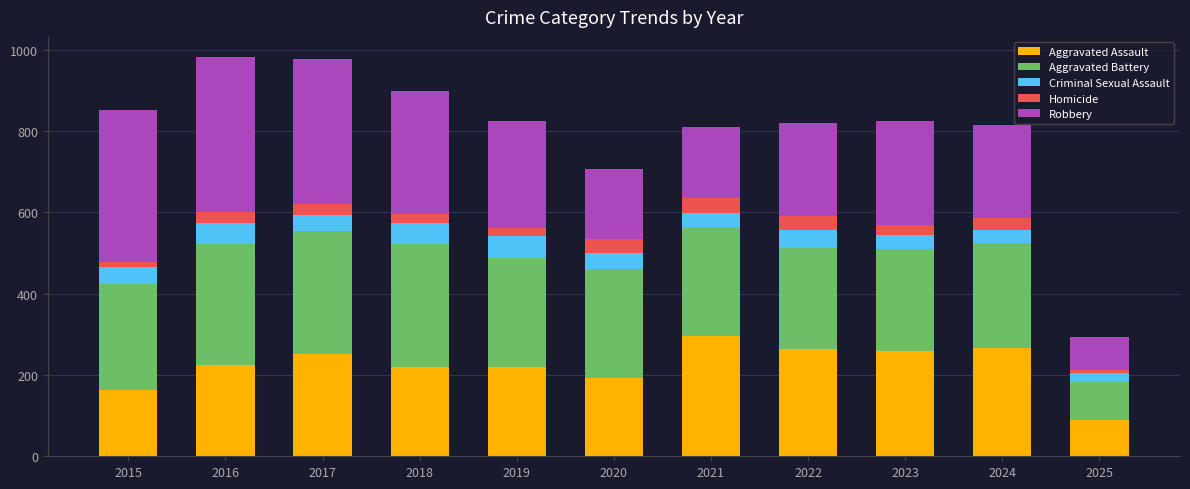

Which category has the lowest value in the Aggravated Assault series?

2025